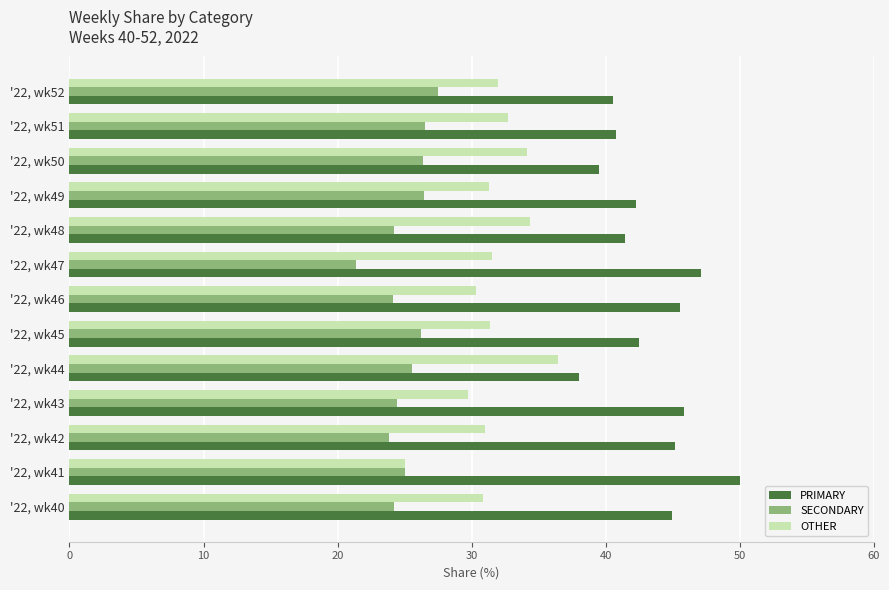

Count the number of data series in this chart.

3